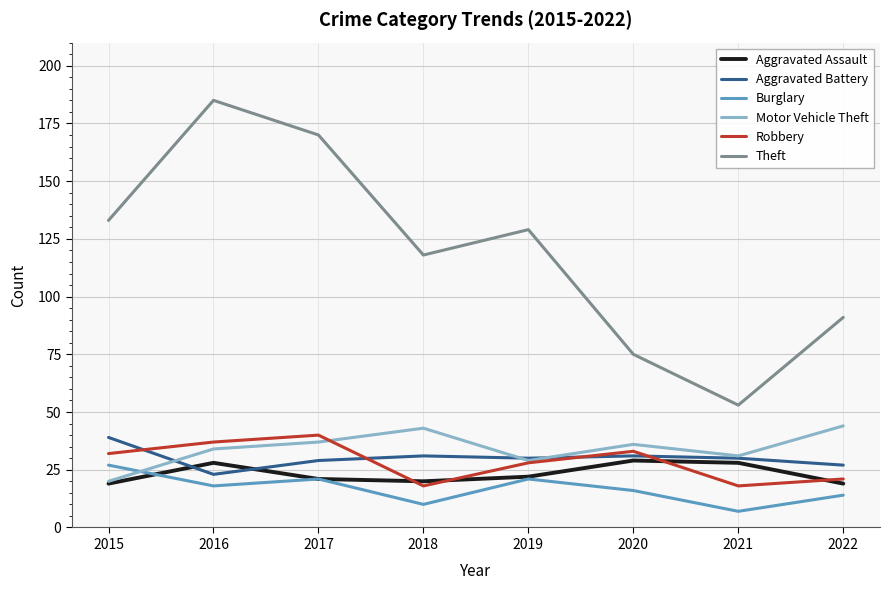

True or false: Robbery has more than 1 interior local peaks.

True